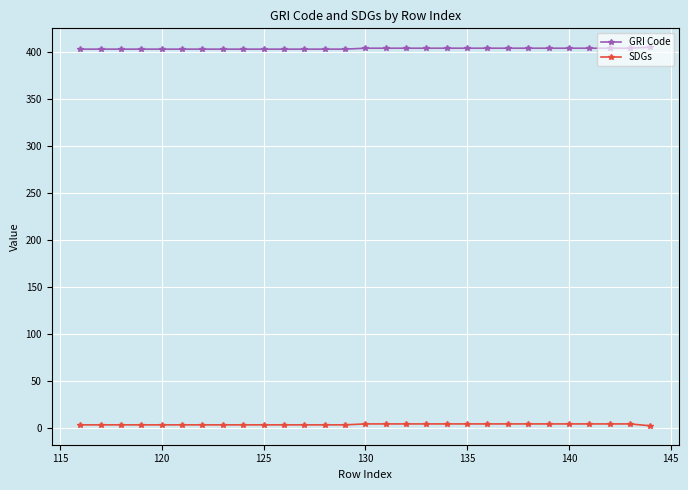

Rank the series by their maximum value, from lowest to highest.

SDGs, GRI Code